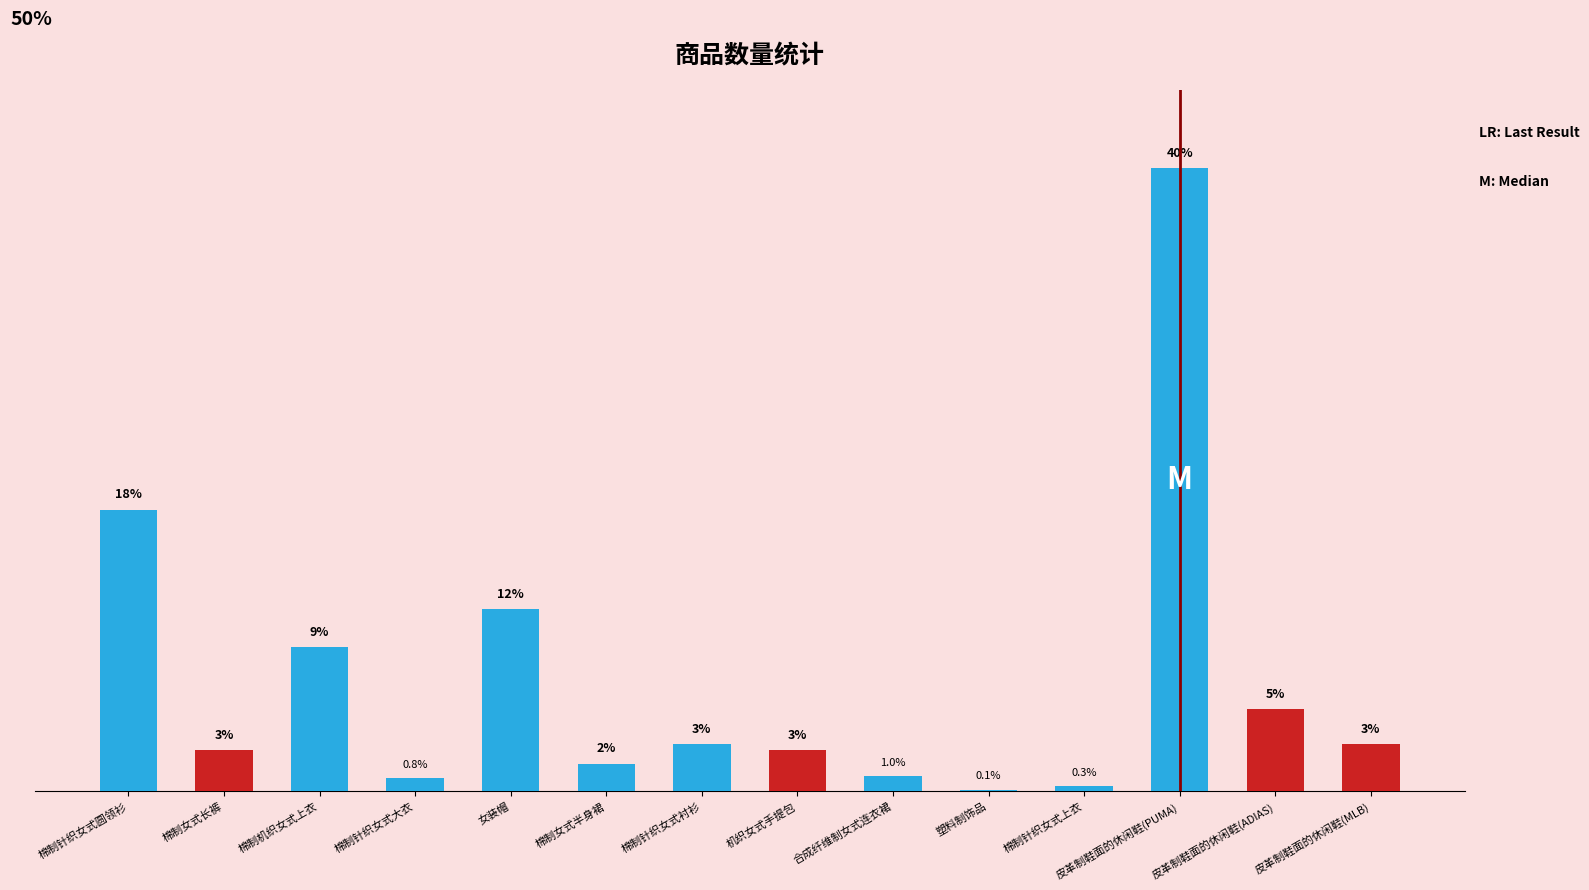

Are the bars horizontal?

No